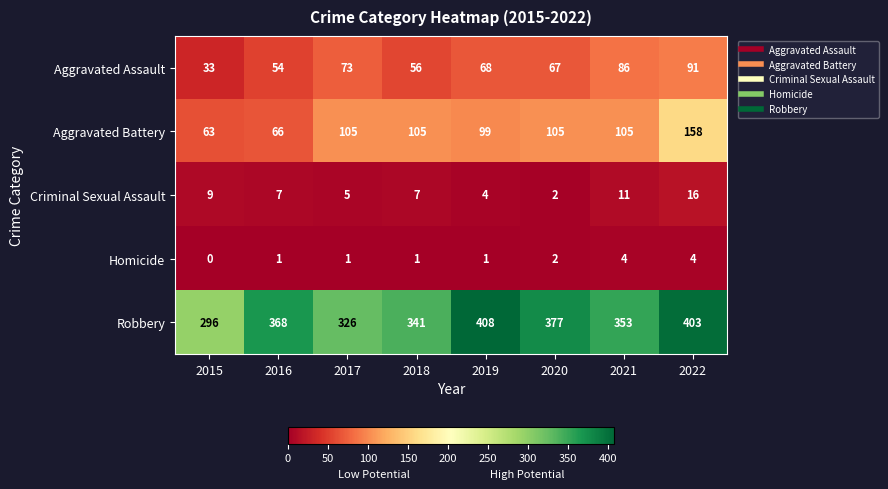

Read the Aggravated Assault value at 2019, to the nearest 10.

70